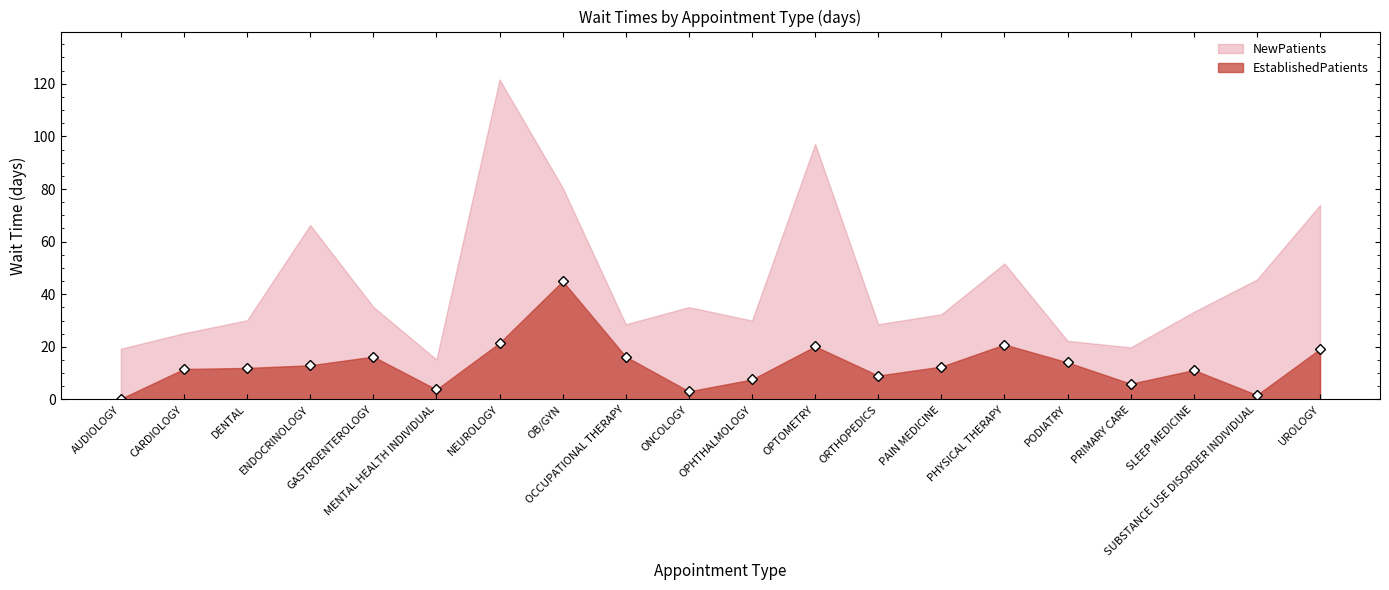

What is the minimum value shown in the chart?

0.3